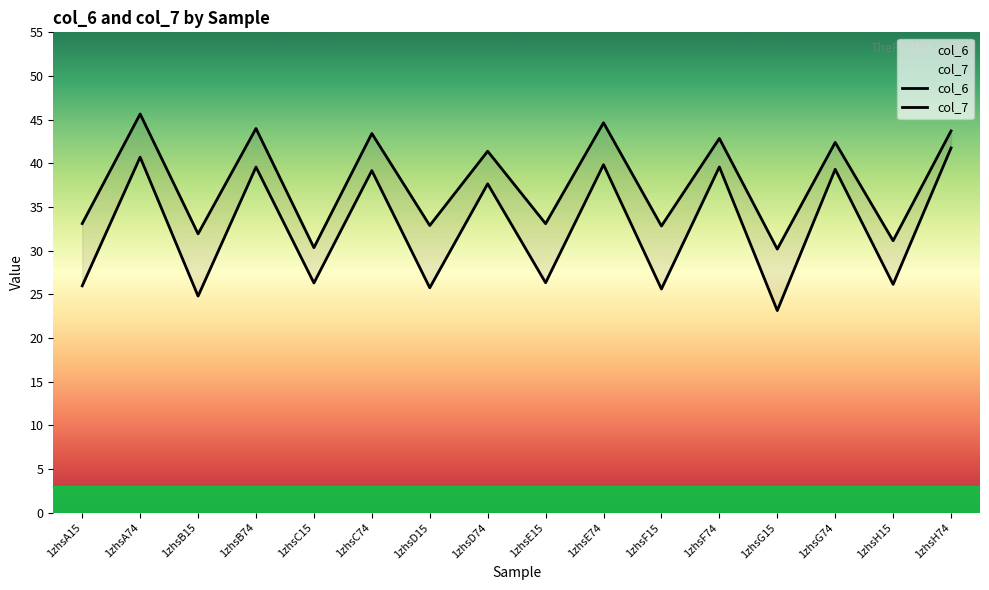

Read the col_6 value at 1zhsG74.

42.4